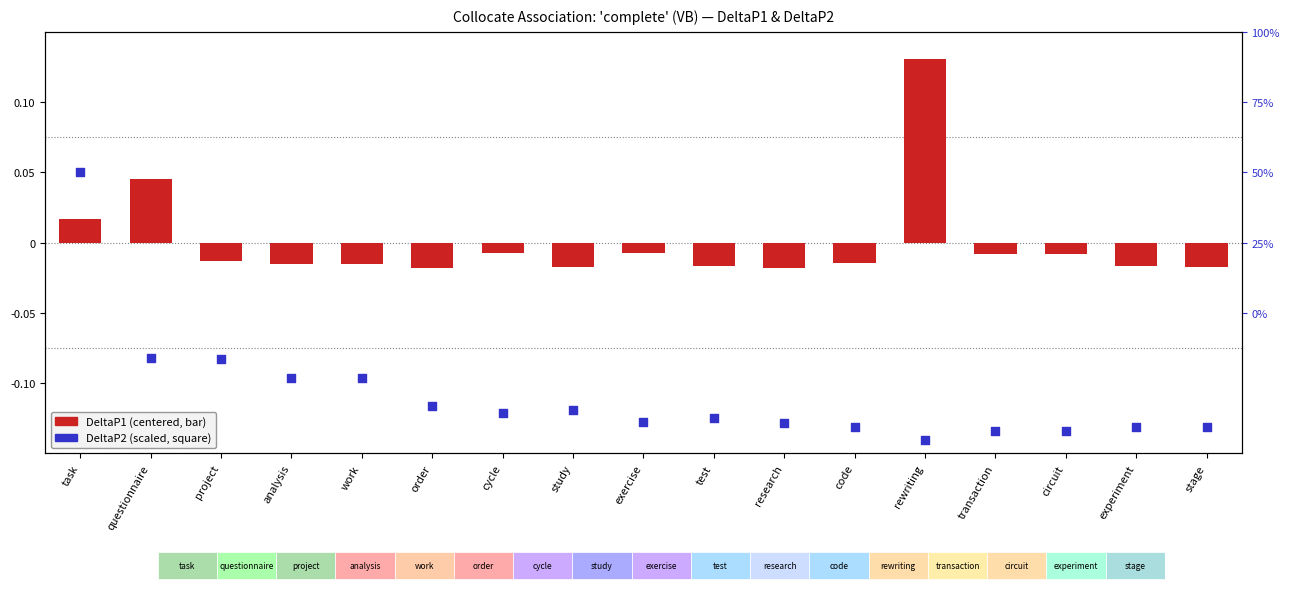

Which series reaches the maximum Y coordinate?

DeltaP2 (scaled)